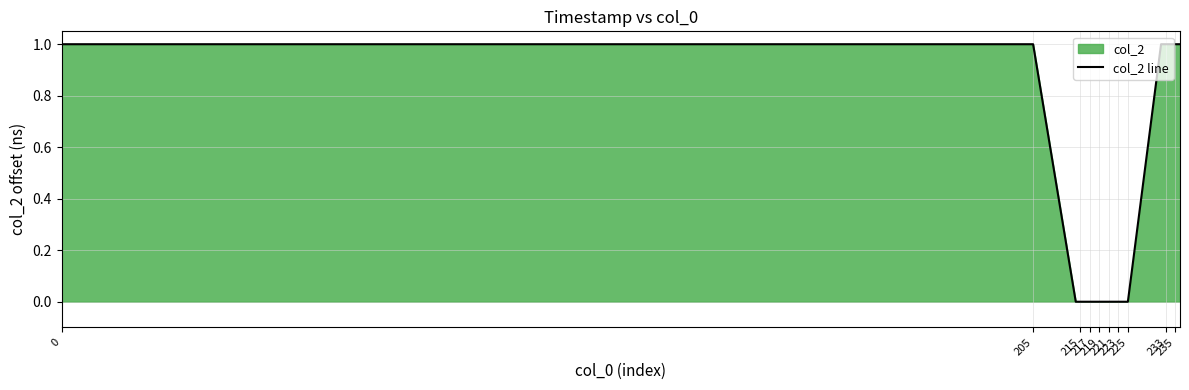

The value at 11 is -1. True or false?

False